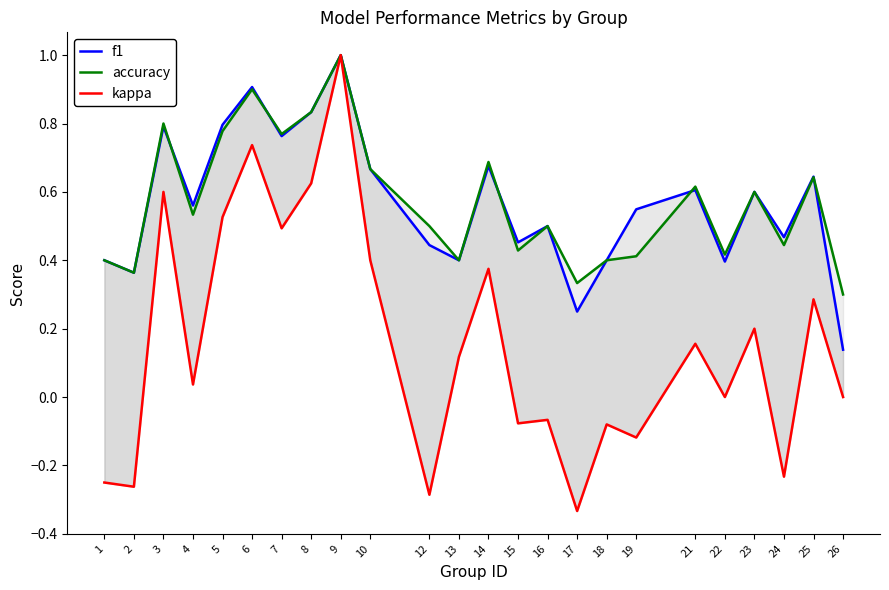

How many data points in kappa are less than 0?

9